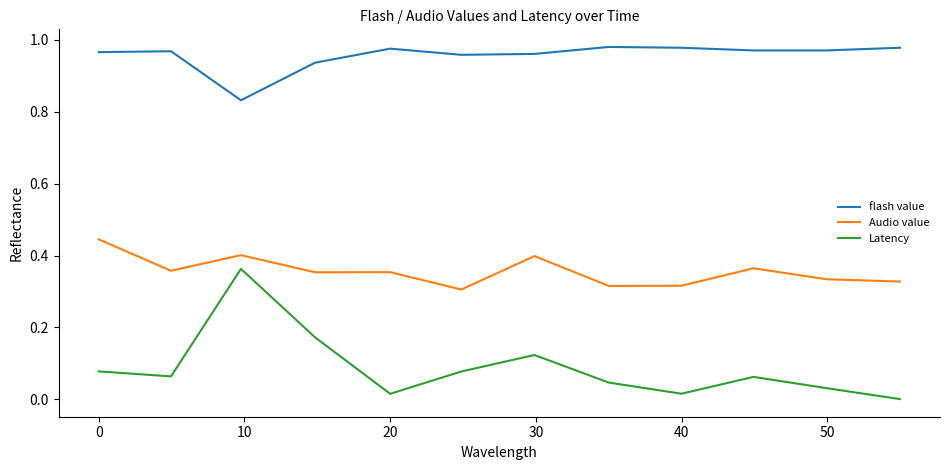

List the series in order of their overall mean, lowest first.

Latency, Audio value, flash value